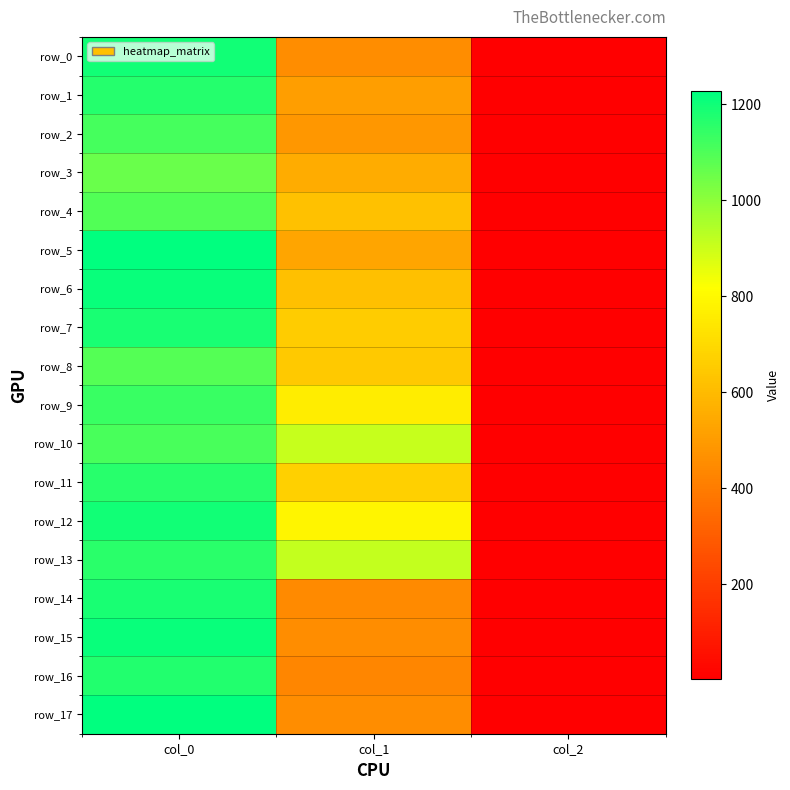

How many values in the row_13 series exceed 914?

2